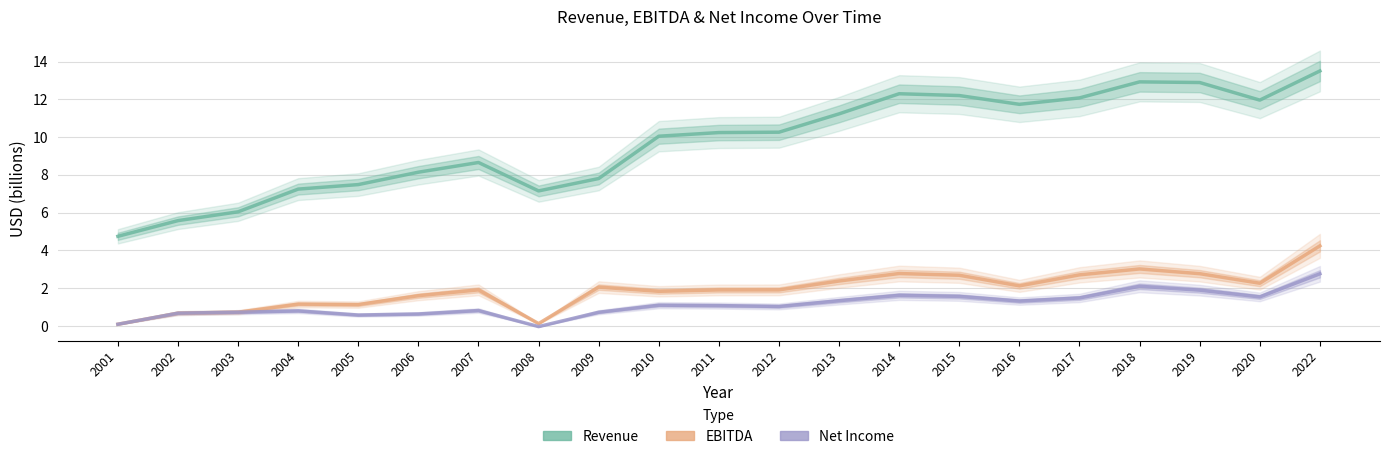

Reading left to right, transcribe all the data shown in this chart.

Revenue: 4.7	5.6	6.0	7.2	7.5	8.1	8.7	7.1	7.8	10.0	10.2	10.3	11.2	12.3	12.2	11.7	12.1	12.9	12.9	12.0	13.5
EBITDA: 0.1	0.7	0.7	1.2	1.1	1.6	1.9	0.1	2.1	1.8	1.9	1.9	2.4	2.8	2.7	2.1	2.7	3.0	2.8	2.3	4.2
Net Income: 0.1	0.7	0.7	0.8	0.6	0.6	0.8	-0.0	0.7	1.1	1.1	1.0	1.3	1.6	1.6	1.3	1.5	2.1	1.9	1.5	2.8